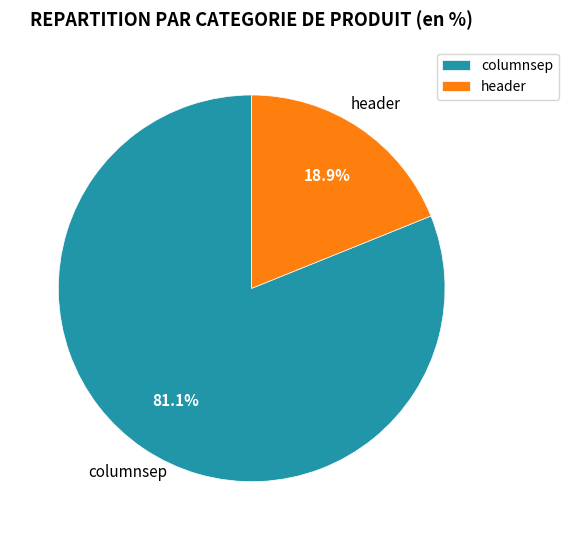

Count the number of slices in the pie.

2